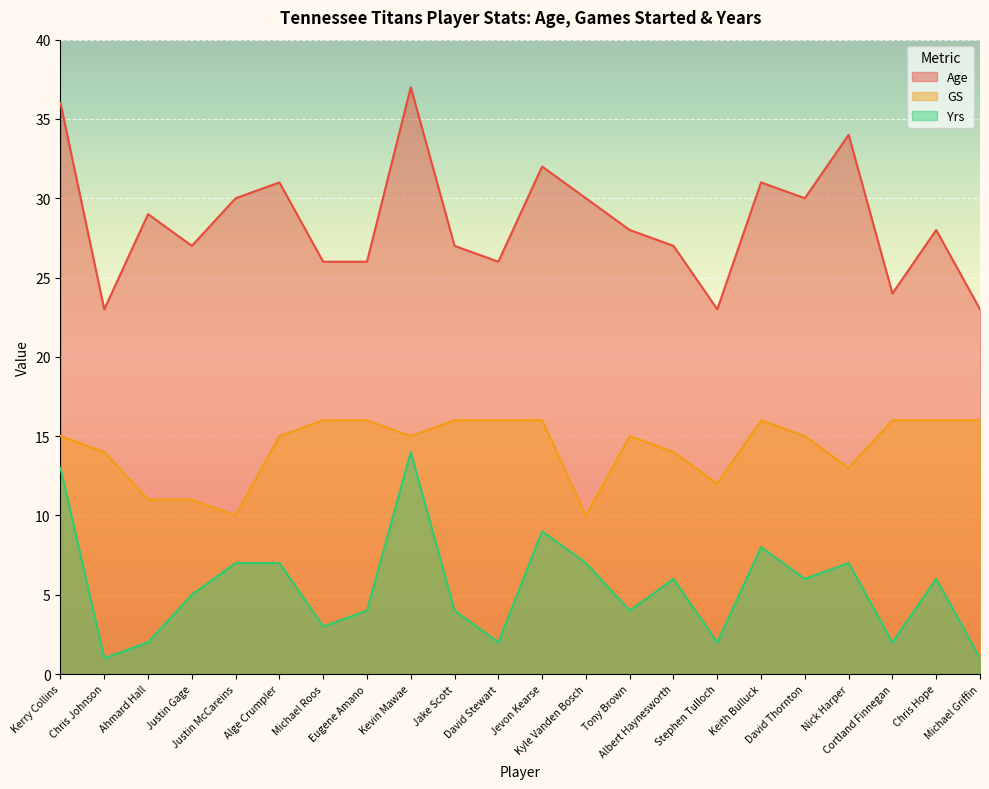

How many lines are shown in the chart?

3